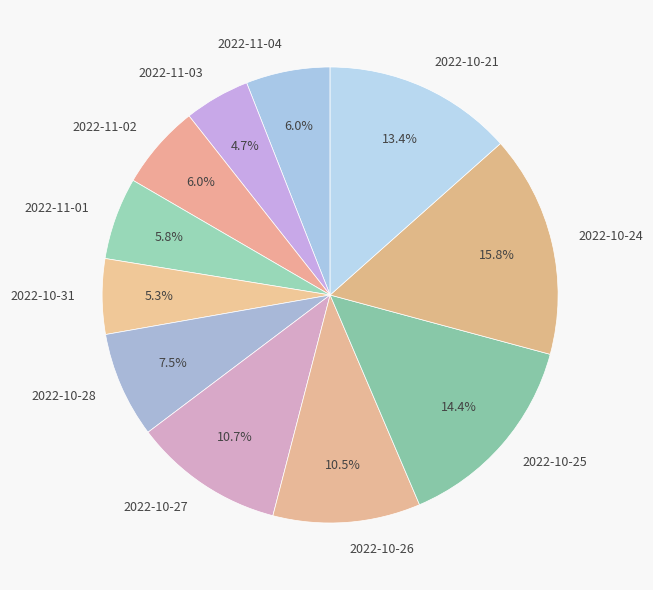

What percentage is NOT represented by 2022-10-28?

92.5%